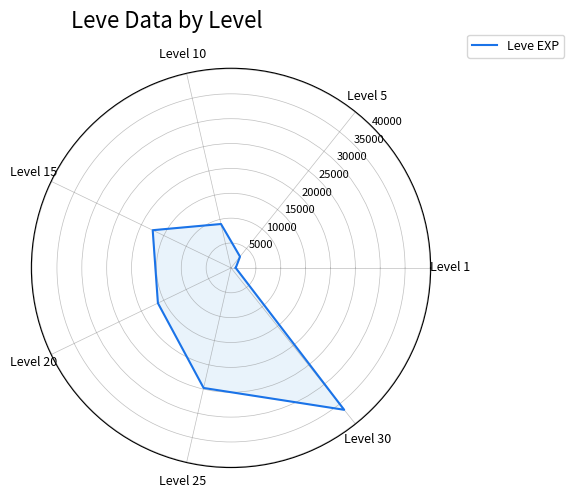

Is it true that the value at Level 15 is 17476?

True